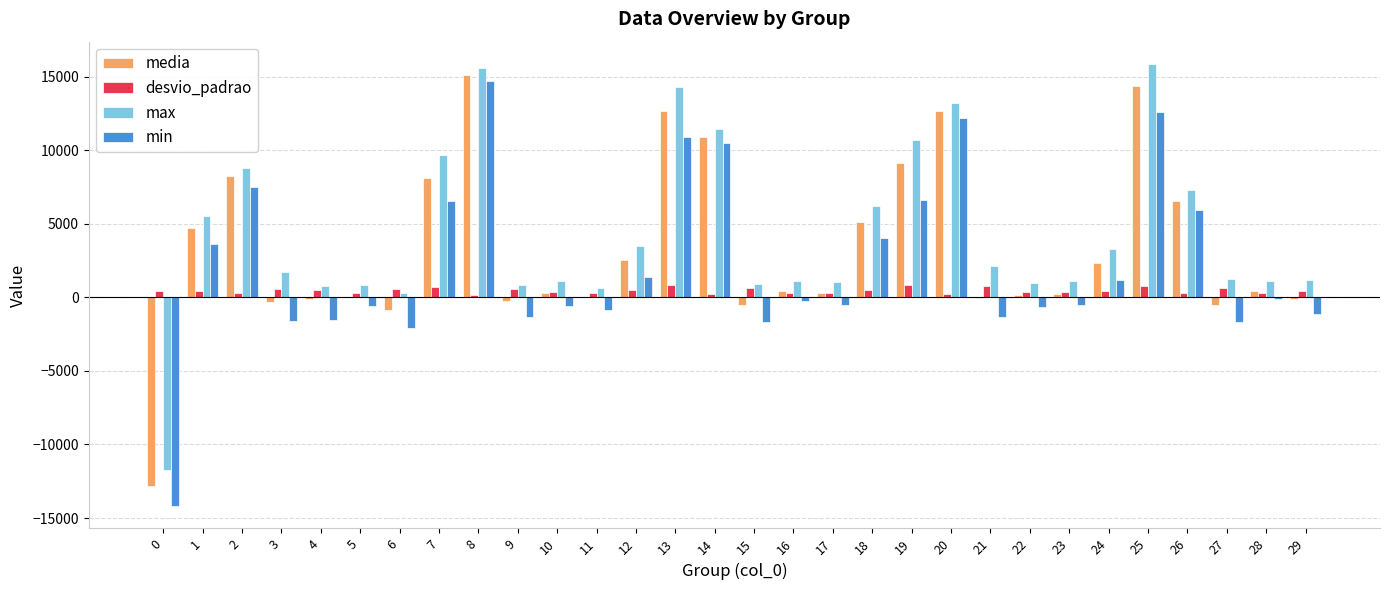

What is the sum of all max values?

130466.0